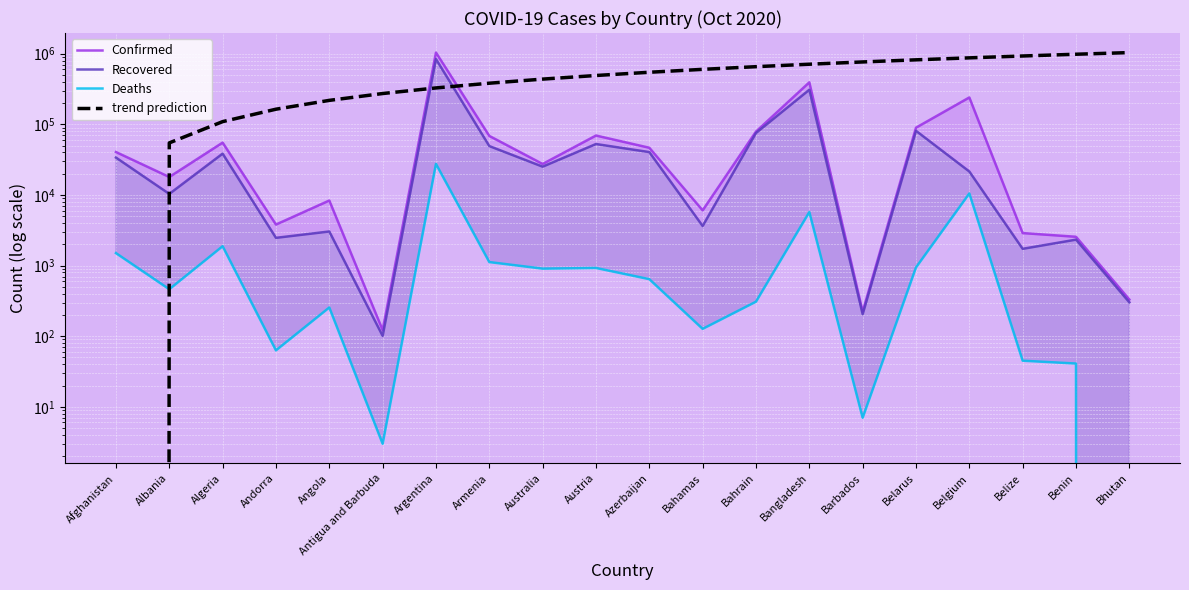

Which series has the largest total across all categories?

trend prediction